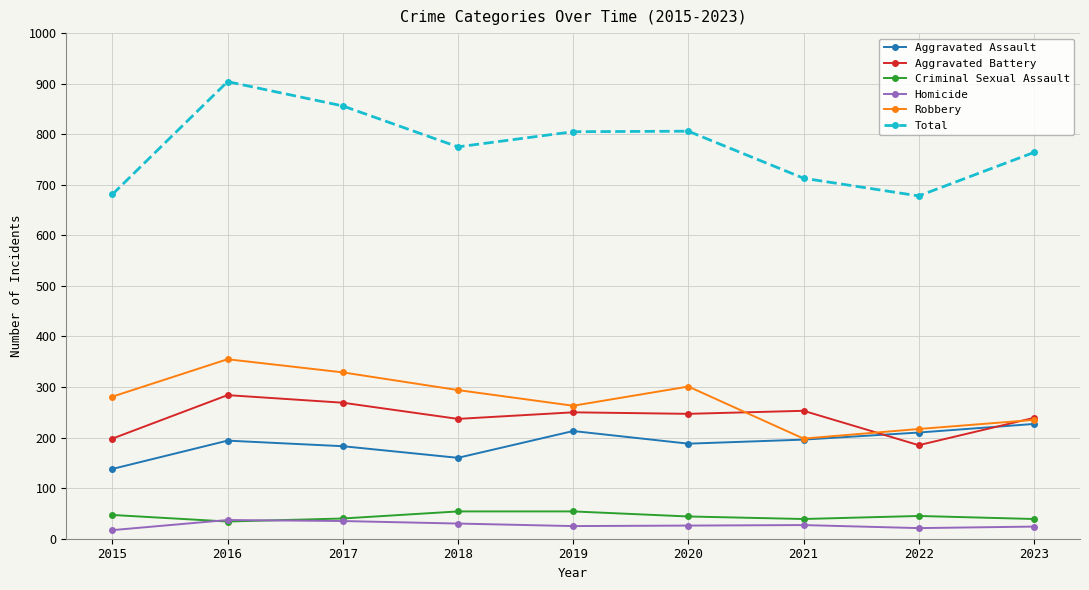

The value of Robbery at 2015 is 171. True or false?

False